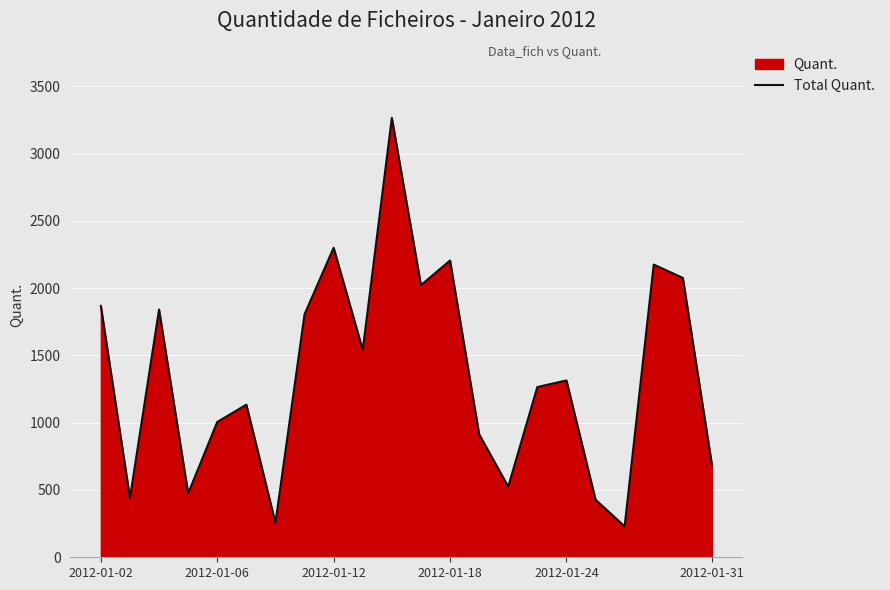

At which label does the data first exceed 1314?

2012-01-02